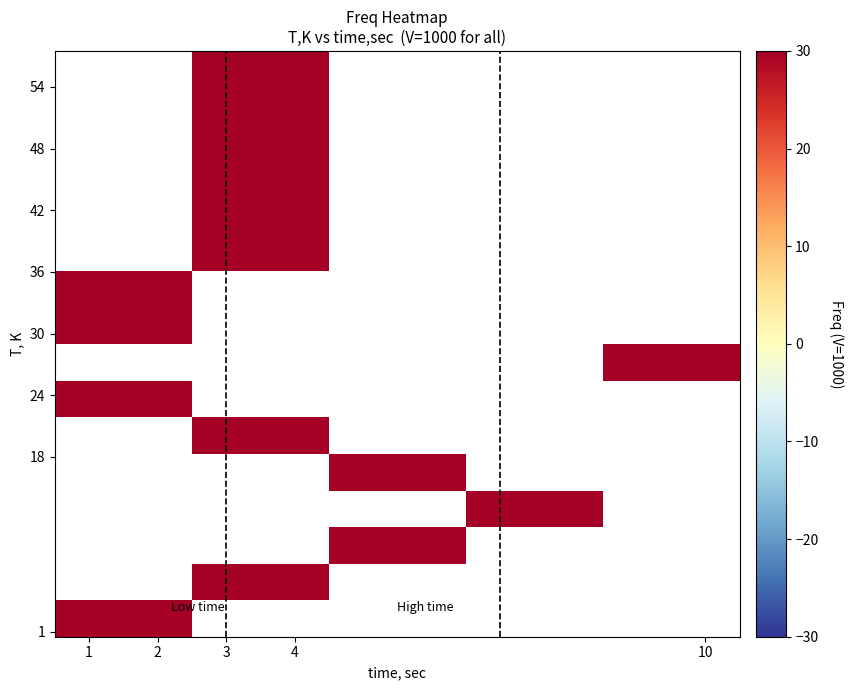

Count the number of data series in this chart.

16